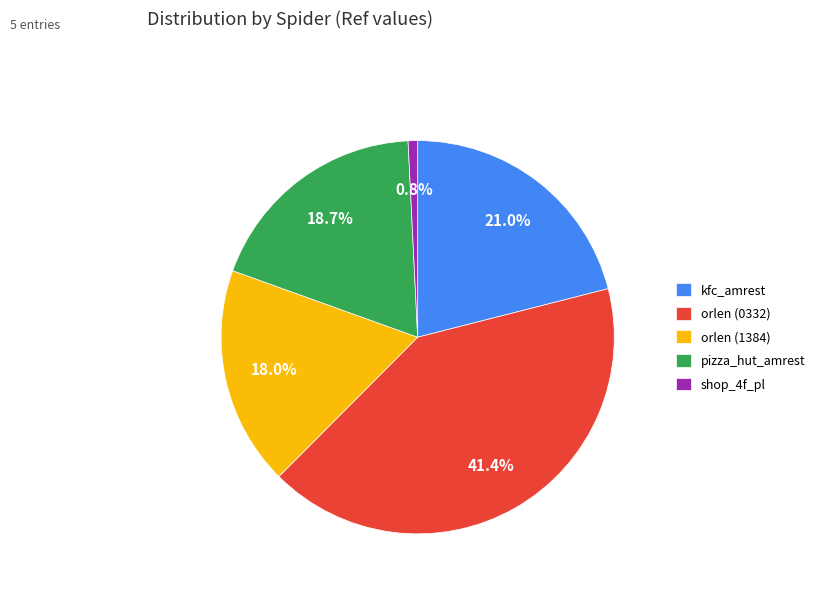

Which slice is the largest?

orlen (0332)